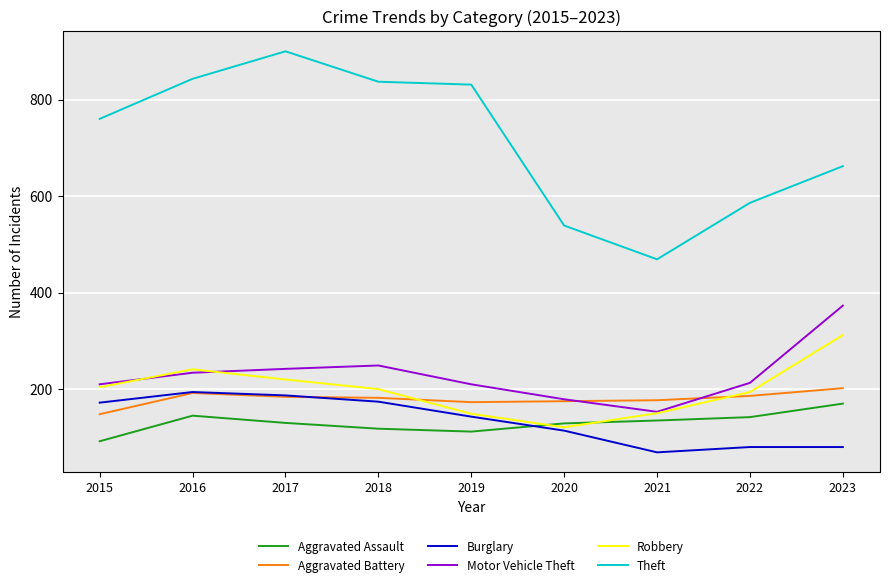

How many times do Aggravated Assault and Burglary cross each other?

1